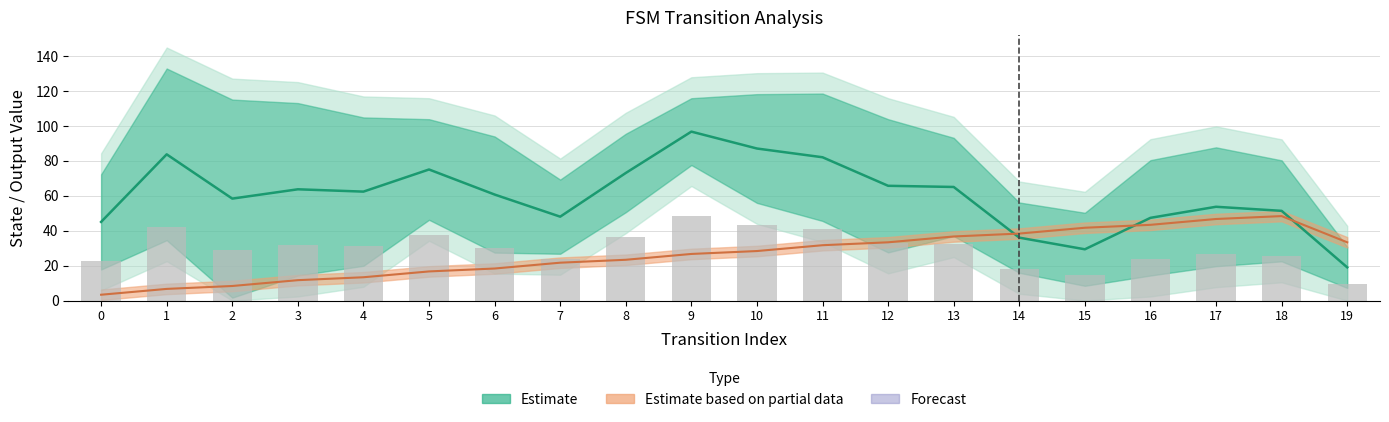

What is the difference between the second highest and minimum values in the Reported transitions series?

34.0